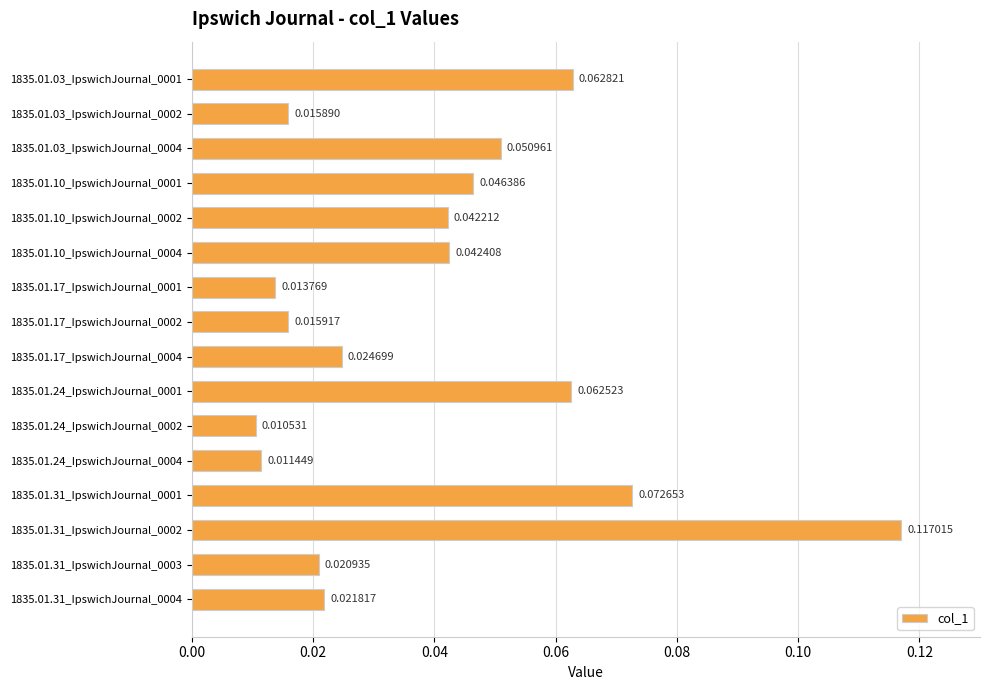

What is the sum of all values?

0.6